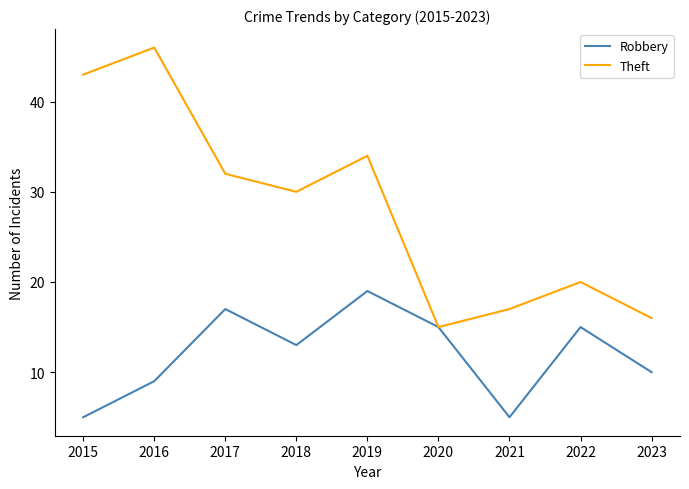

Rank the series at 2016 from lowest to highest value.

Robbery, Theft